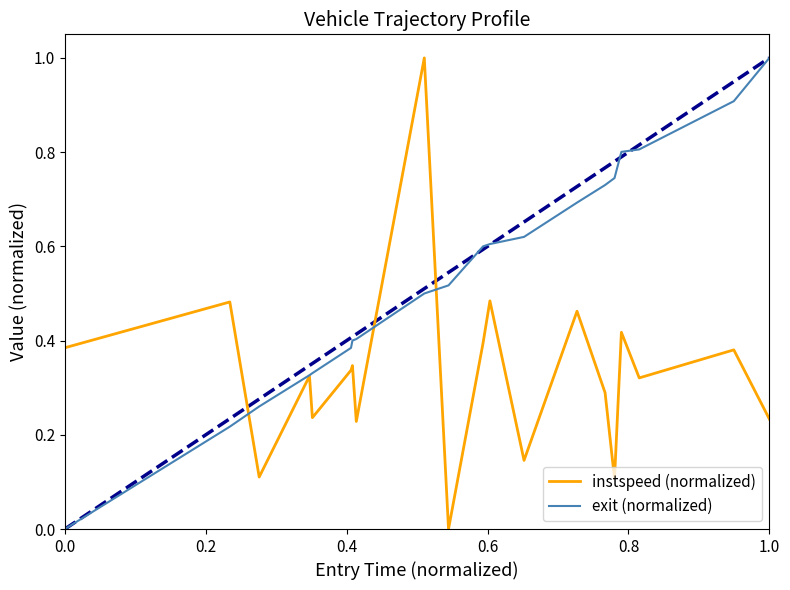

Does the chart have visible grid lines?

No